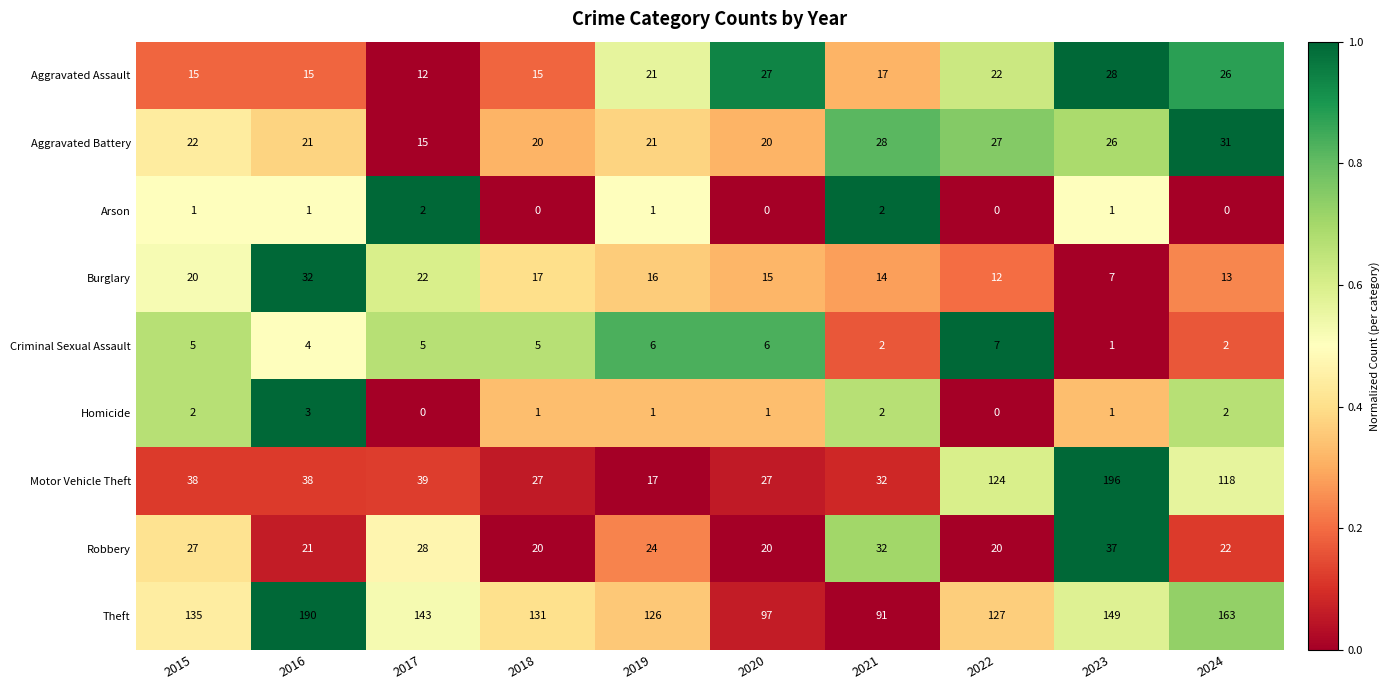

What is the spread (max minus min) of values at 2016?

189